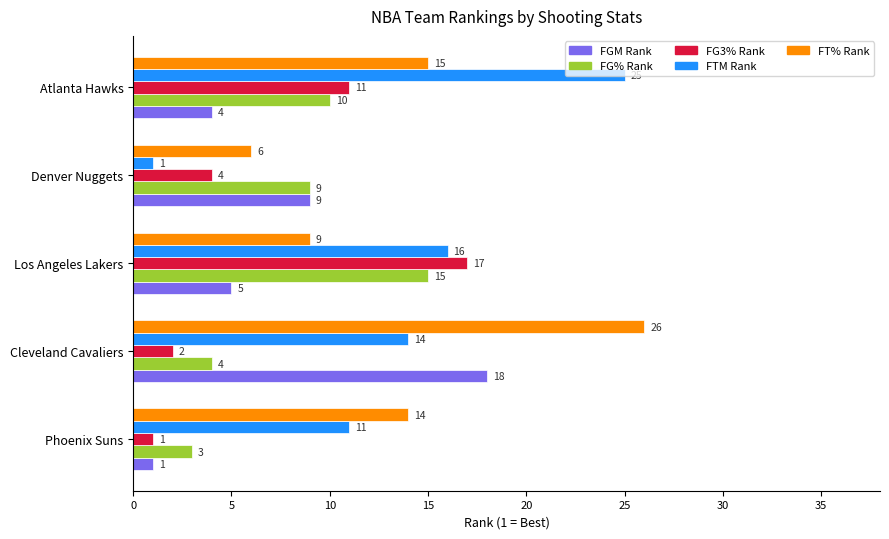

At how many categories does at least one series exceed 2?

5